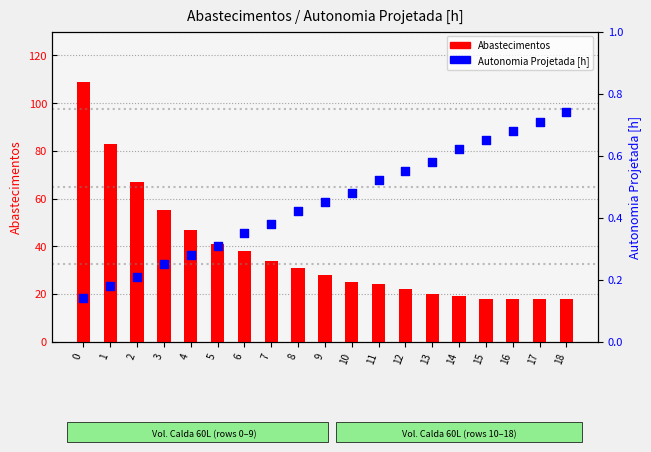

Which series contains the lowest Y value?

Autonomia Projetada [h]